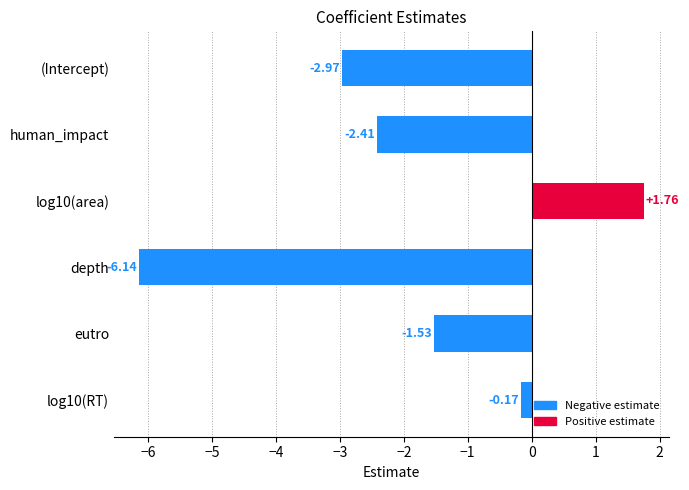

What is the change in value from (Intercept) to log10(RT)?

+2.8